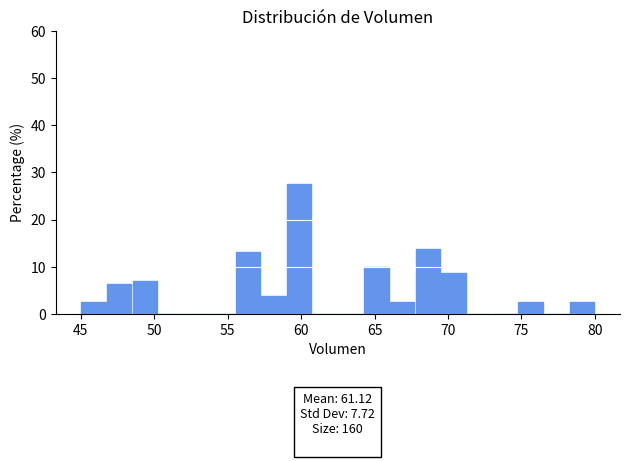

Around what value on the x-axis is the tallest bar? Give the approximate position of its centre, as read against the axis.

60.0